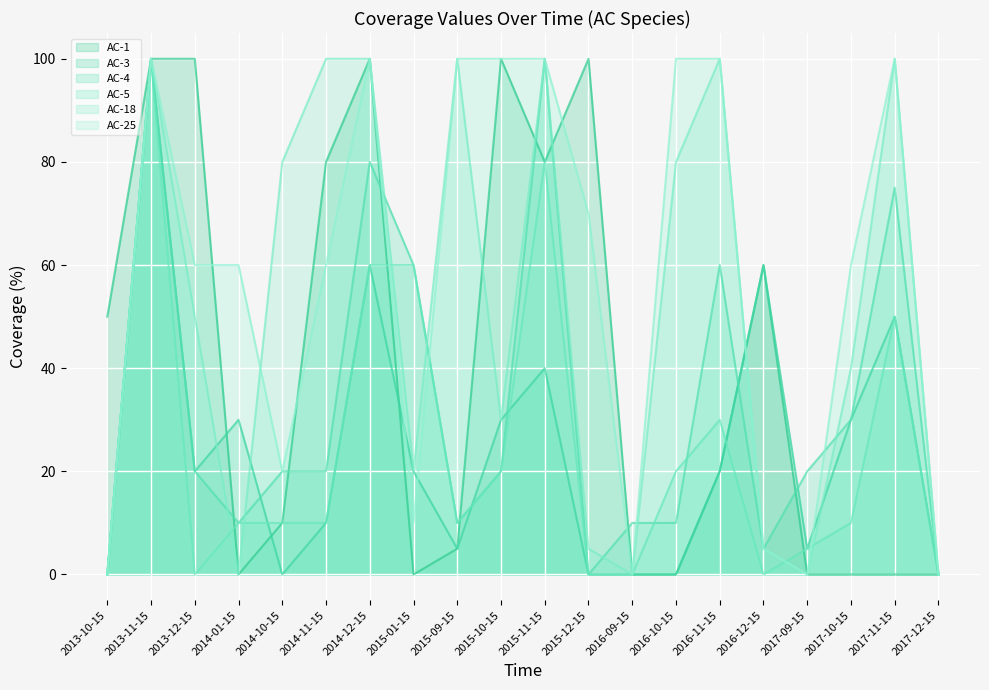

How many values in the AC-5 series are below 10?

7